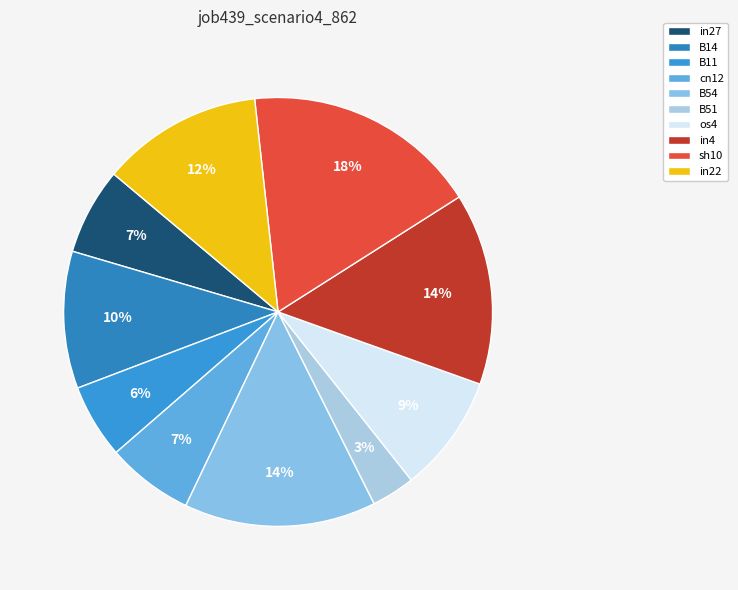

The in27 slice represents 7% of the pie. True or false?

True